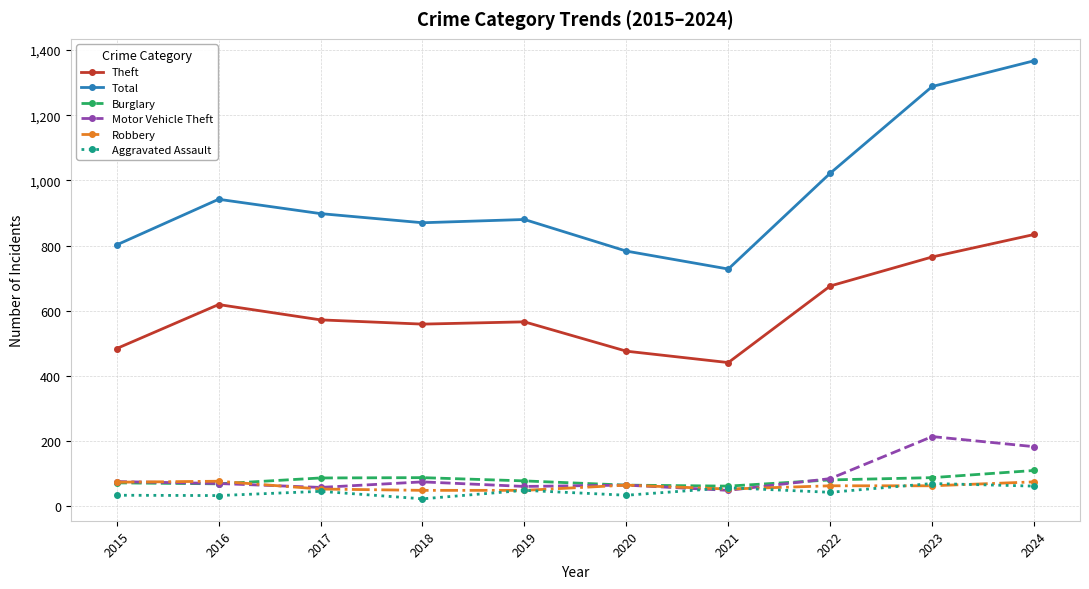

Count the number of data series in this chart.

6